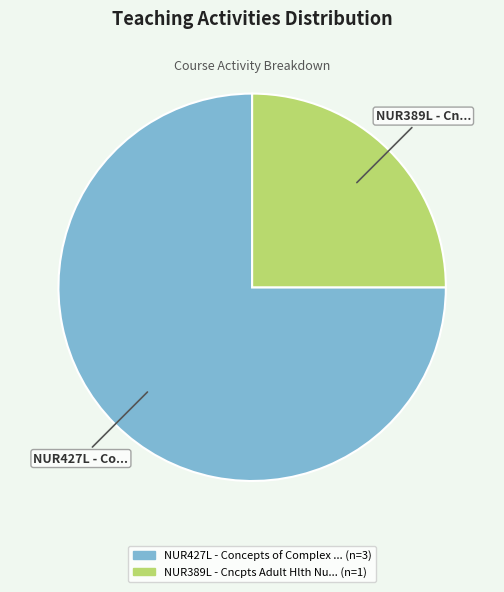

Does any single category account for the majority?

Yes